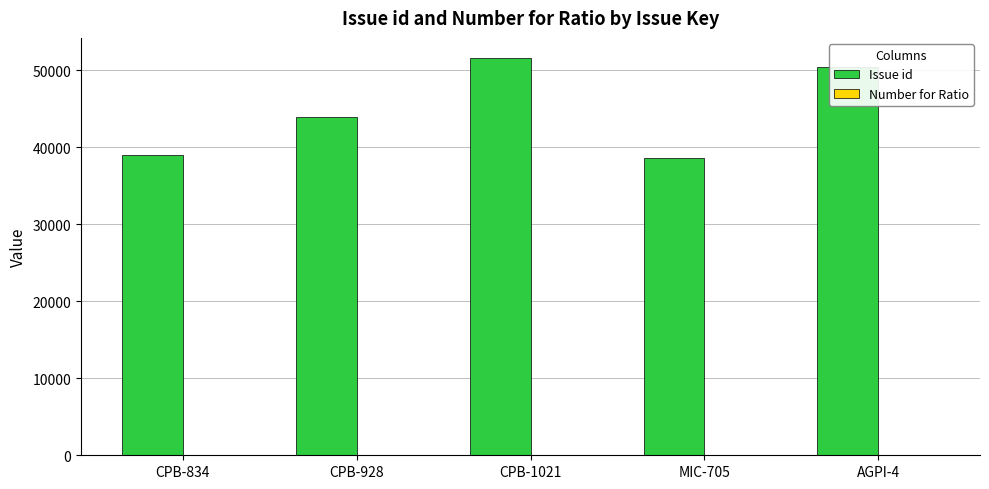

Does the chart contain any negative values?

No